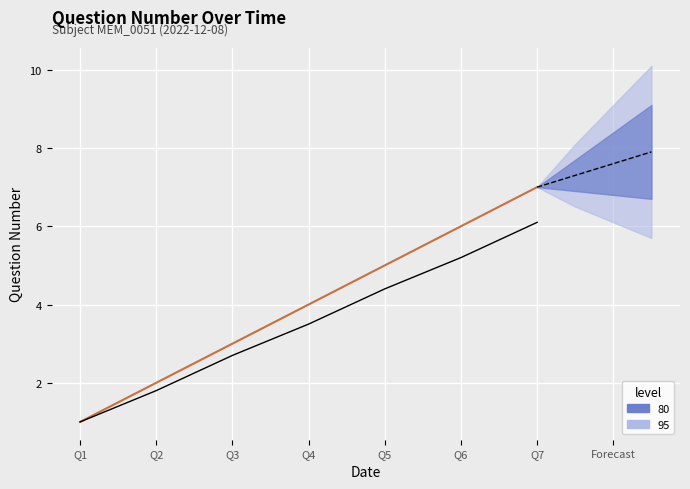

What is the sum of all QuestionNum (fitted) values?

24.7